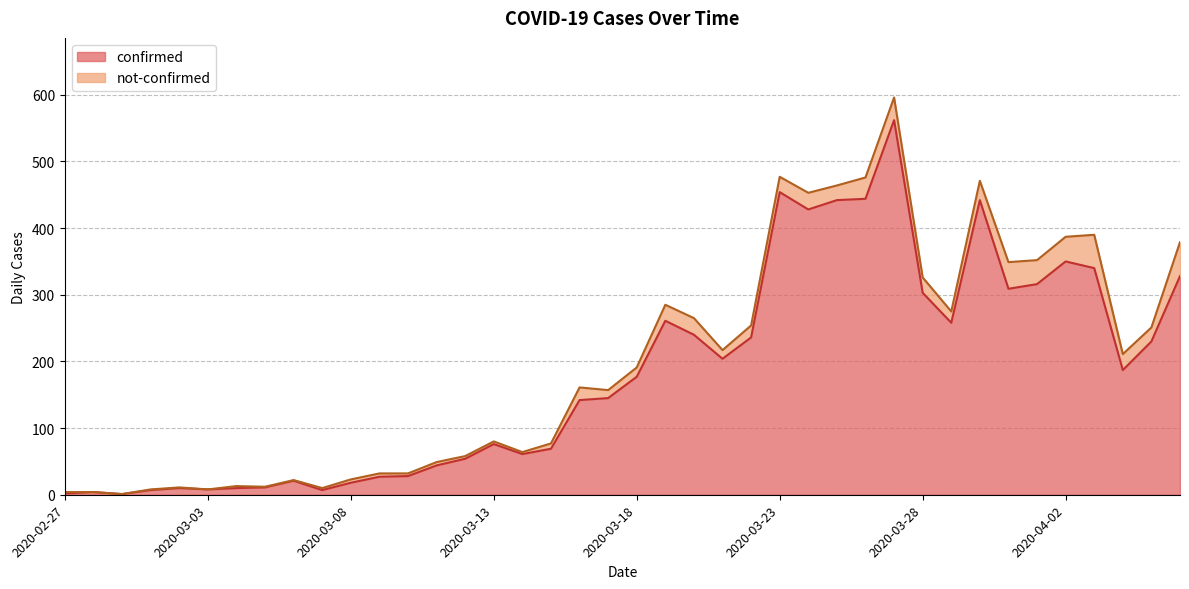

How many categories are shown in the chart?

40